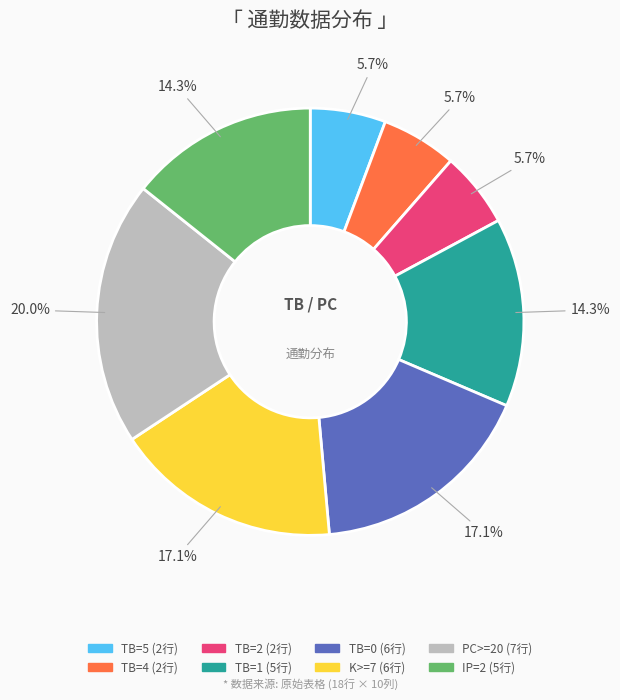

Does any single category account for the majority?

No